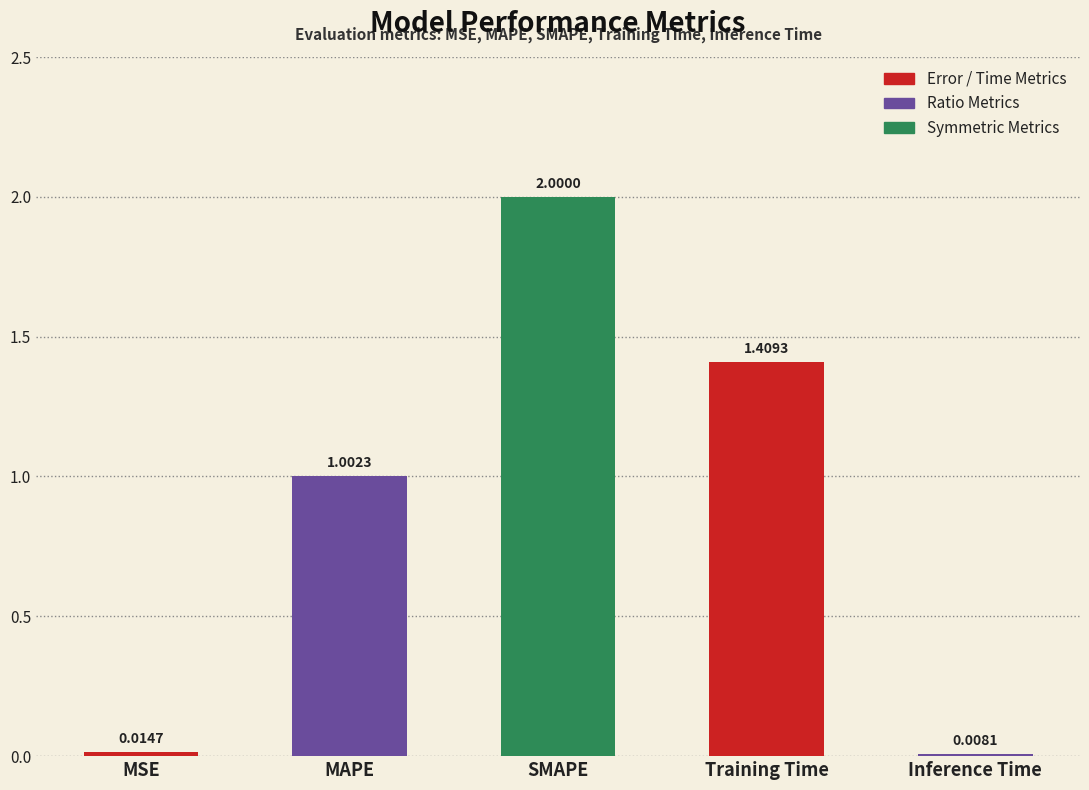

What is the label of the 5th bar from the right?

MSE